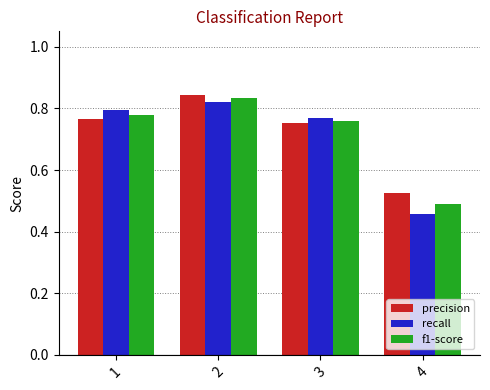

Between 2 and 3, which series saw the biggest shift?

precision